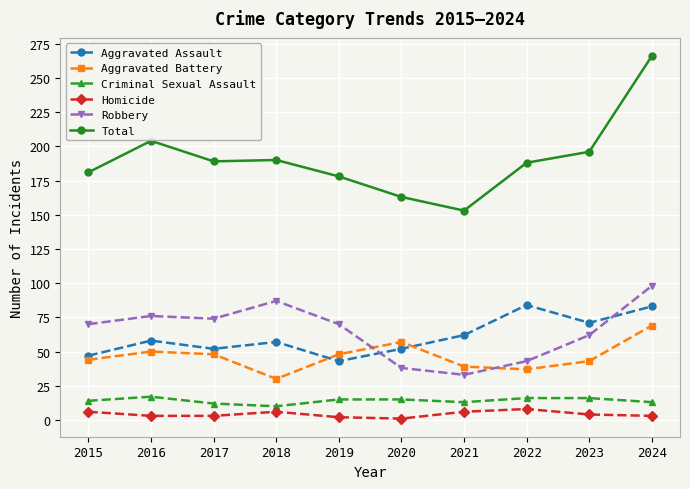

What value does the Aggravated Assault series have at 2023?

71